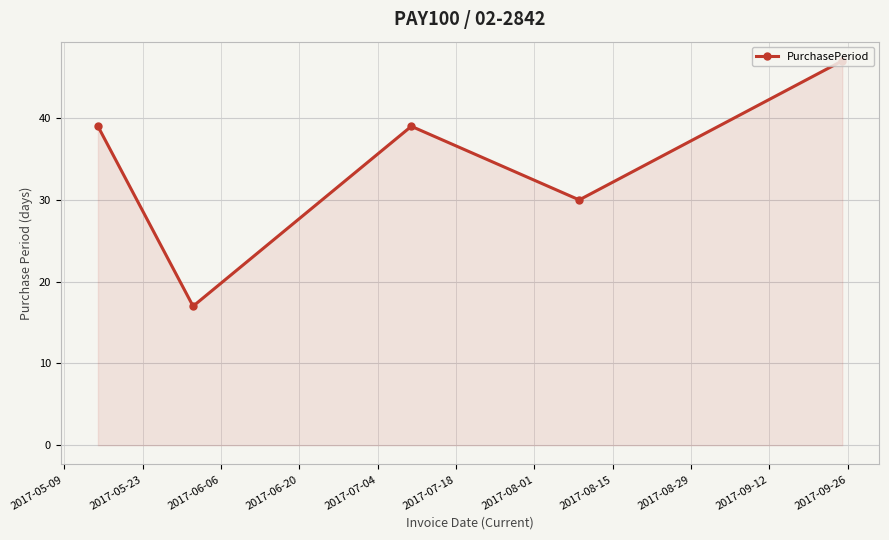

How many interior local valleys (lower than both neighbors) does the data have?

2